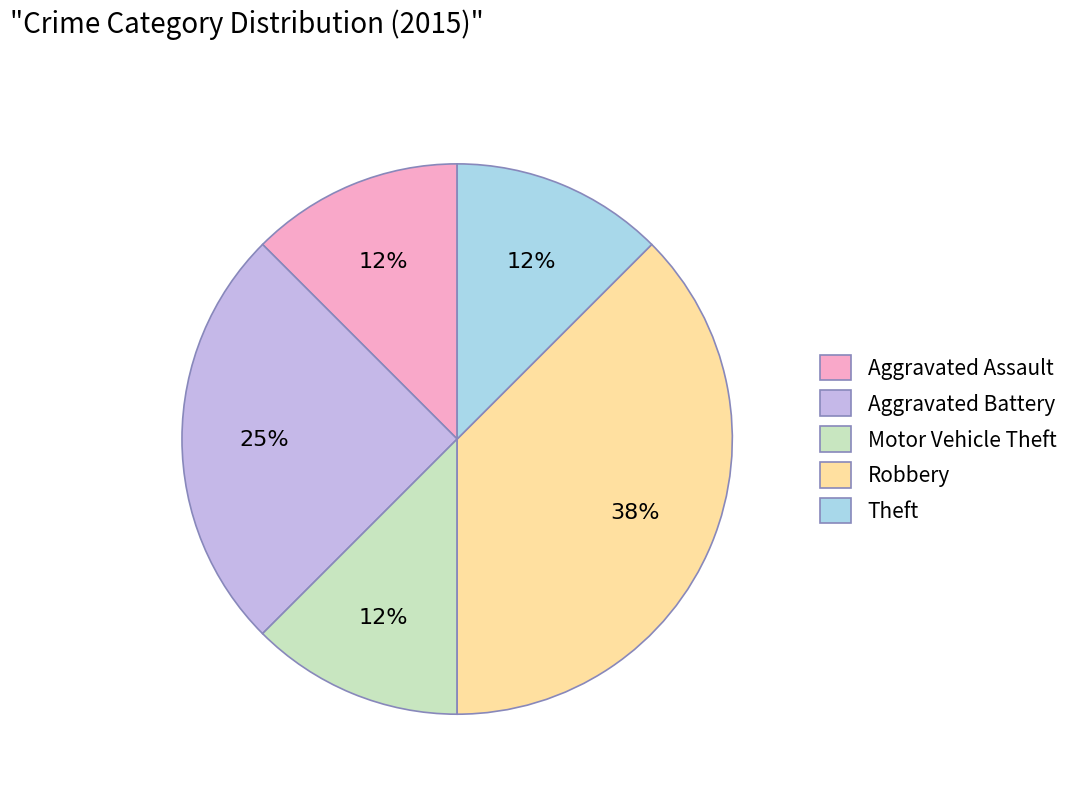

Which slice is the largest?

Robbery